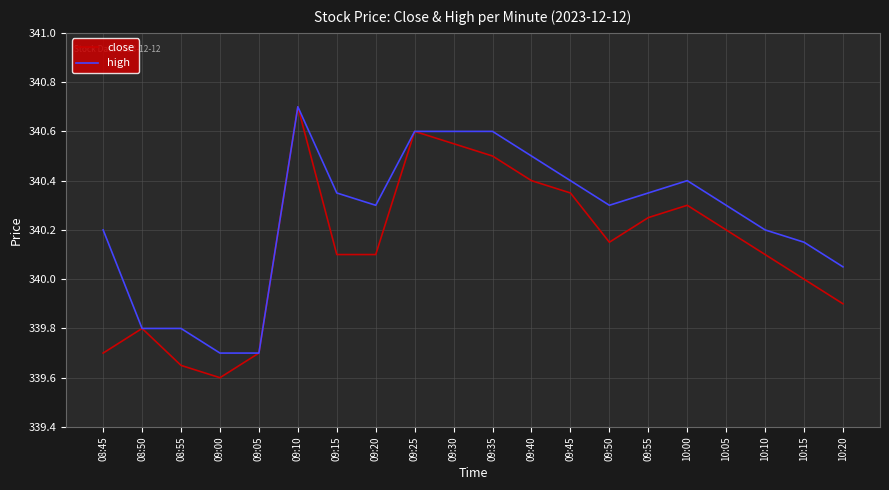

Is the value of high at 10:15 greater than the value of close at 08:50?

Yes